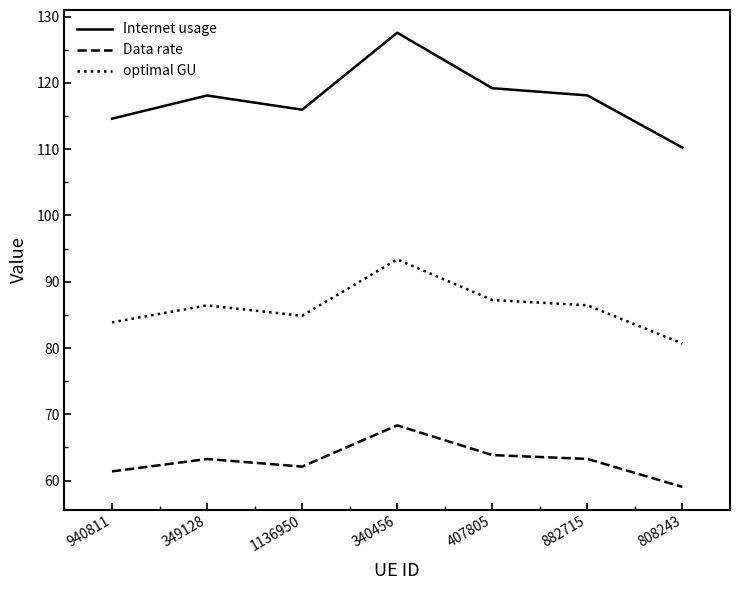

Is it true that optimal GU equals 84.9 at 1136950?

True